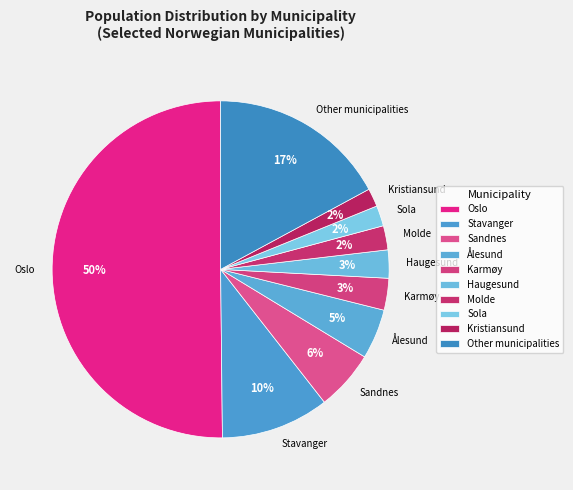

Which category accounts for the majority?

Oslo